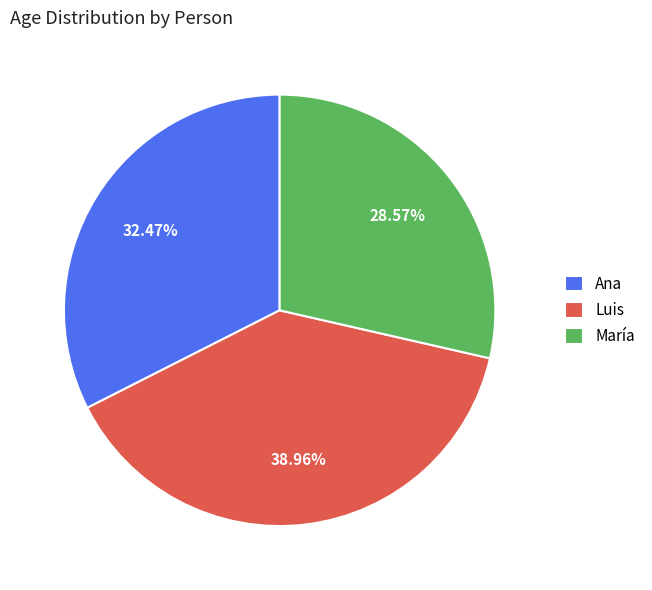

What percentage is the Ana slice, to the nearest percent?

32%